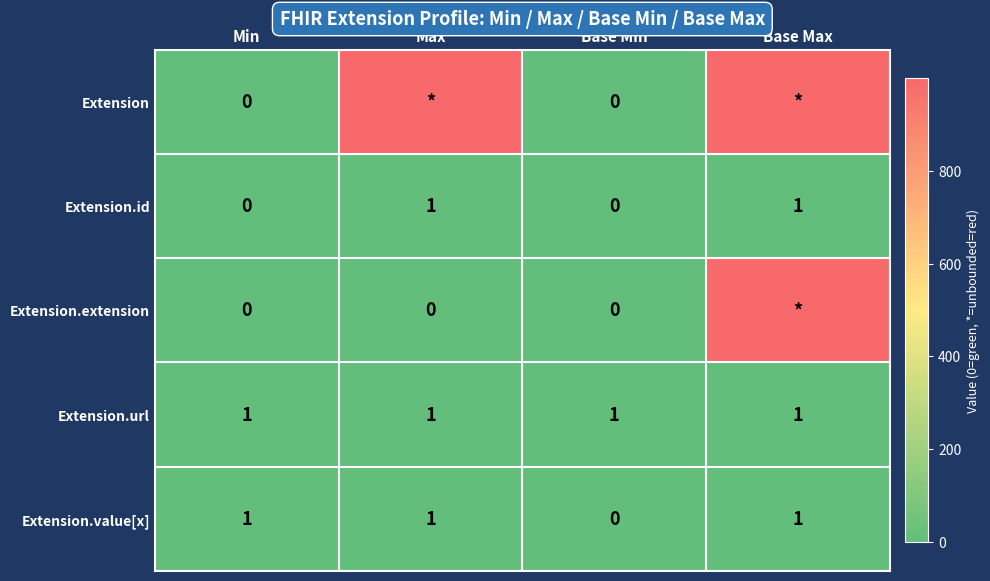

What is the maximum value for Extension.id?

1